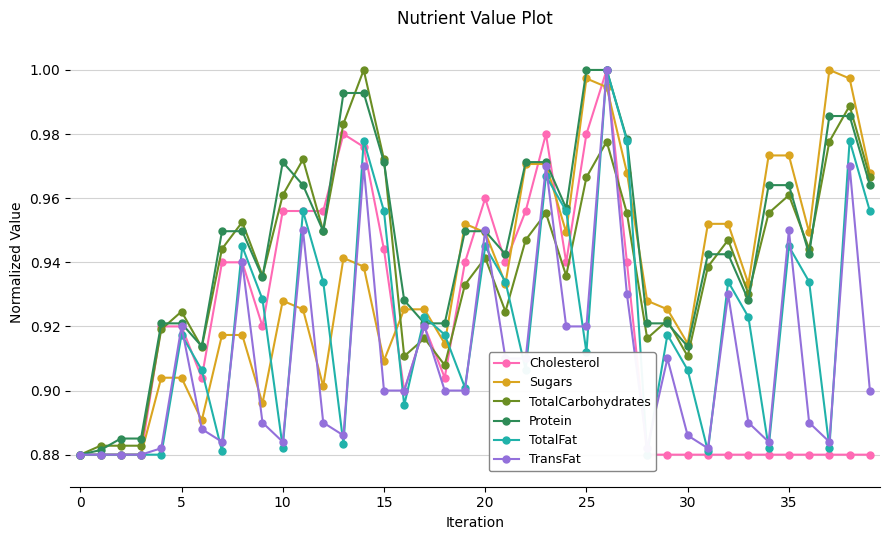

True or false: TransFat has more than 0 points higher than both neighbors.

True